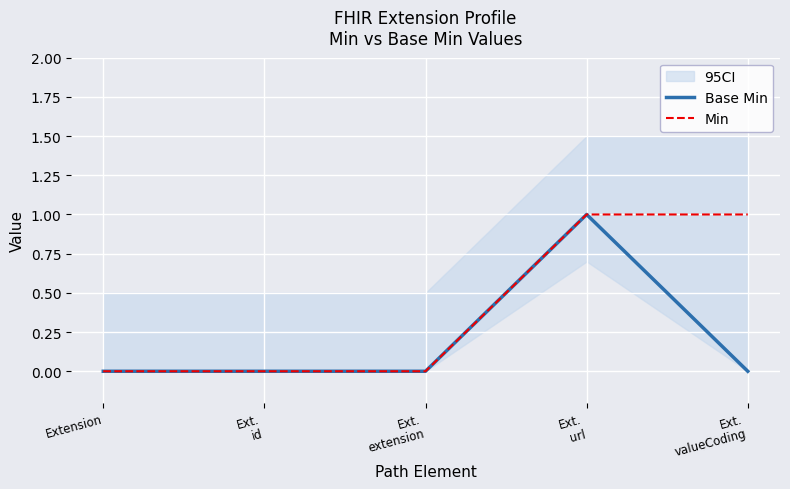

True or false: Min and Base Min cross at least once.

False